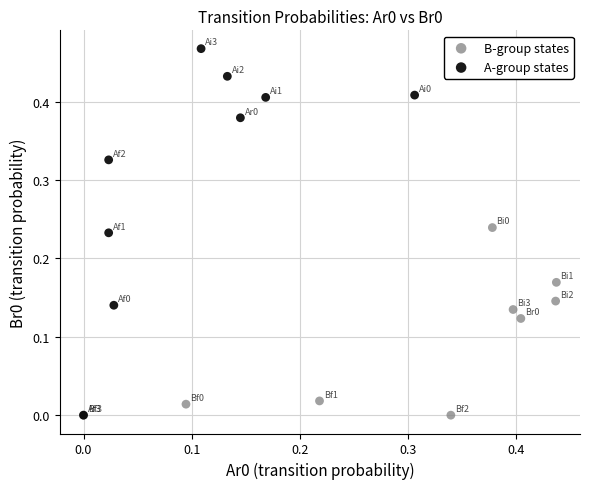

Which series has the largest Y range (max minus min)?

A-group states